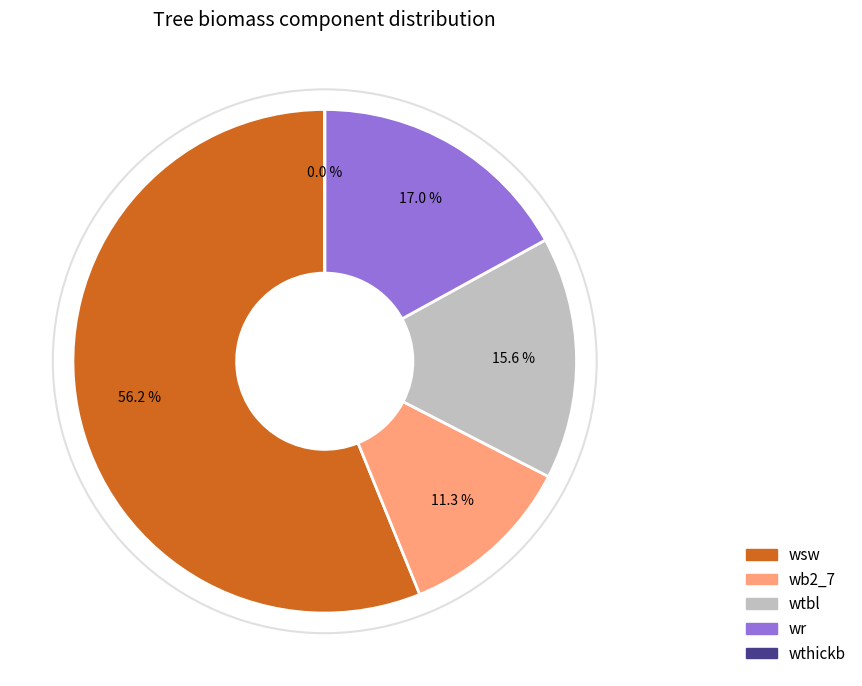

Is wtbl the majority of the pie?

No